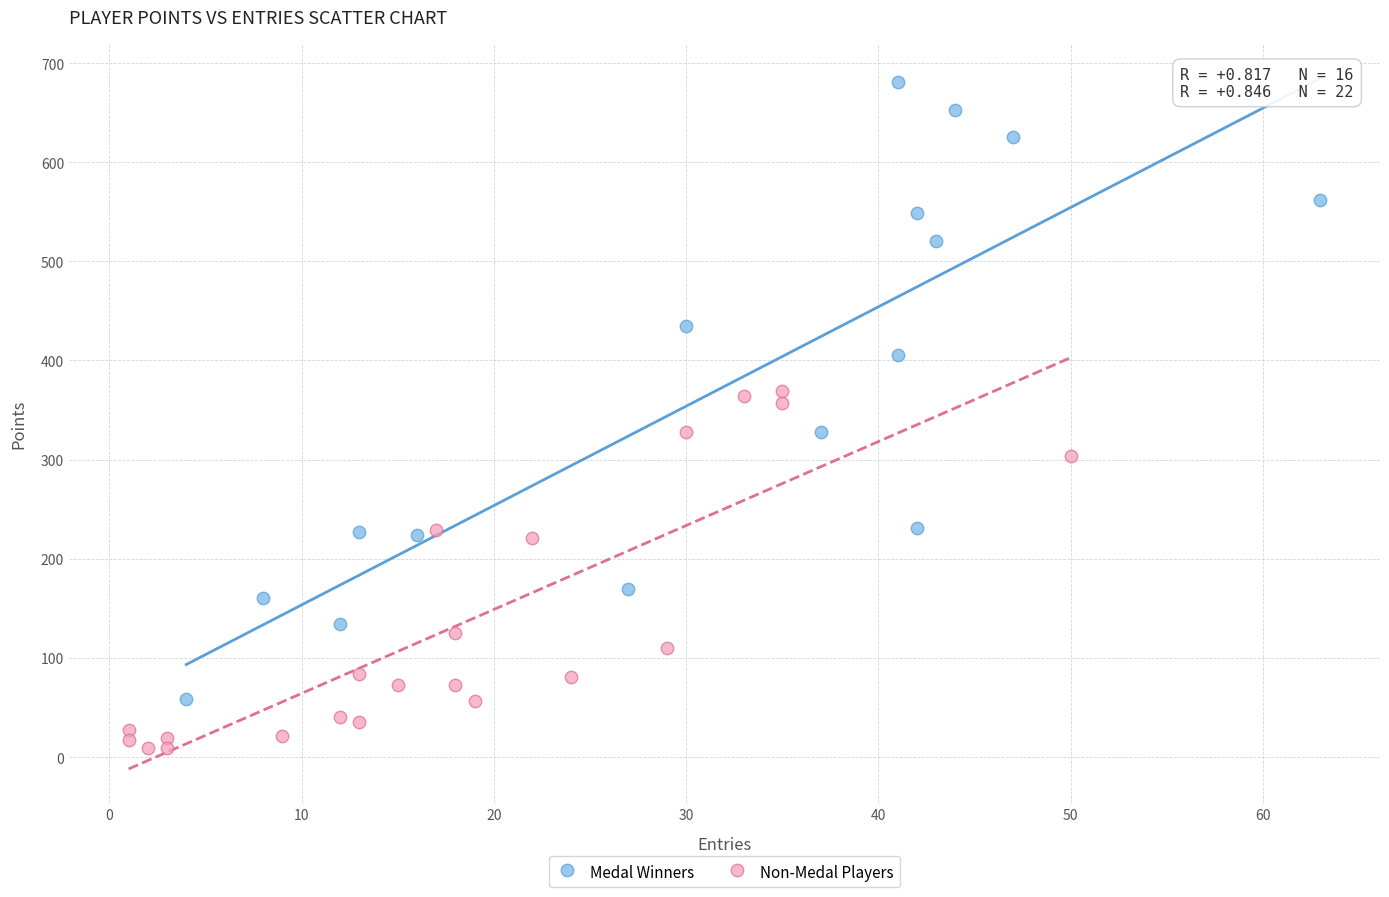

Which series reaches the maximum Y coordinate?

Medal Winners